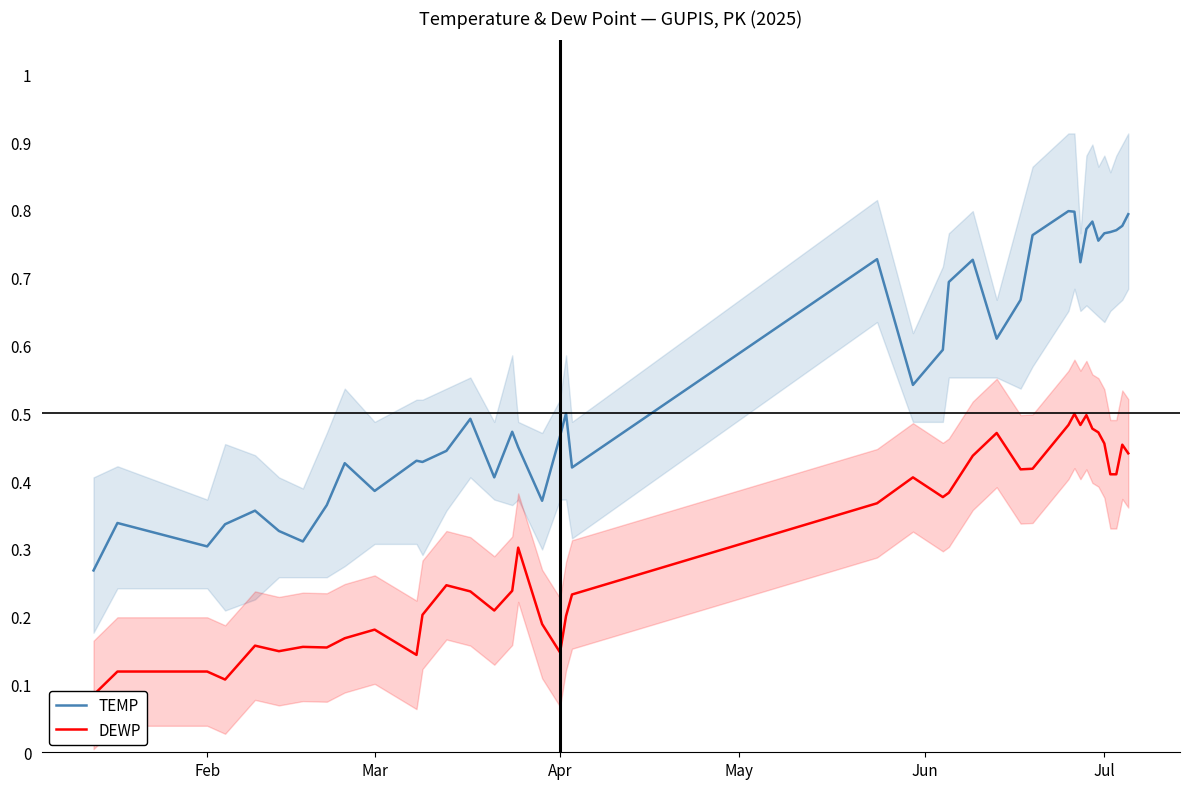

The value of TEMP at Feb is 0.3. True or false?

True